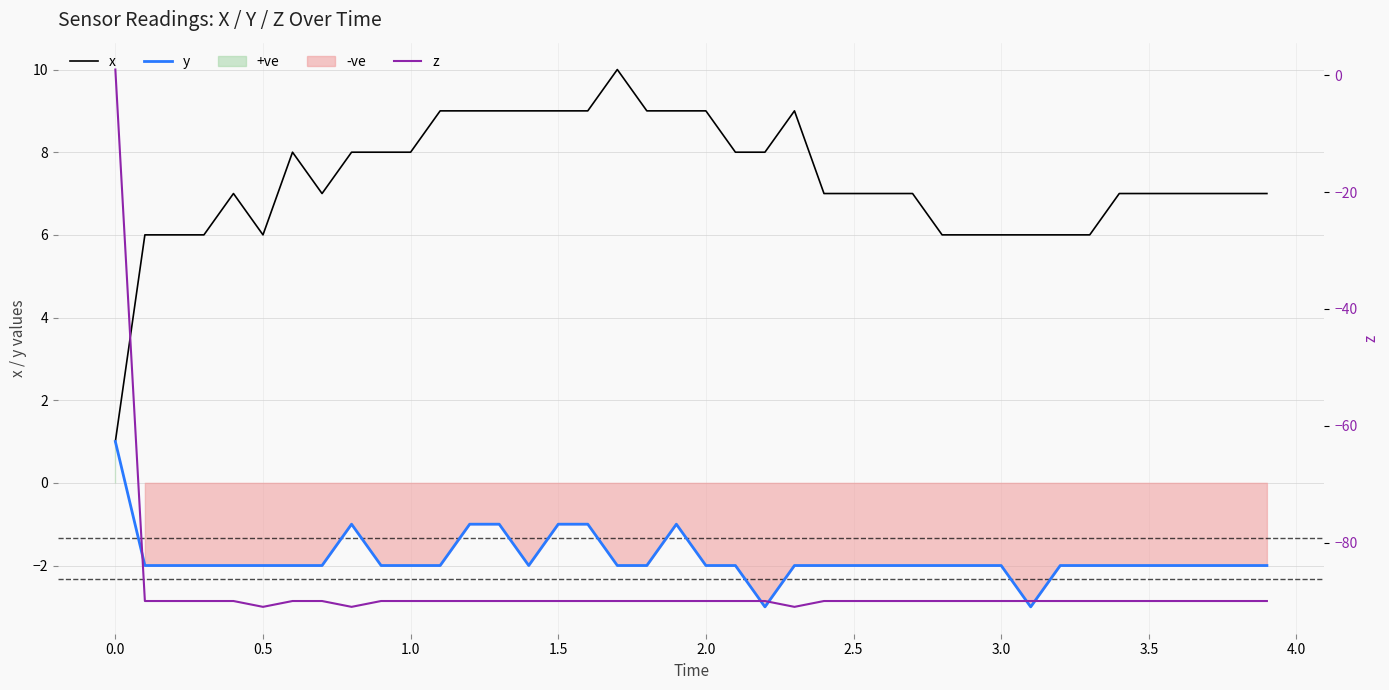

Reading left to right, transcribe all the data shown in this chart.

x: 1	6	6	6	7	6	8	7	8	8	8	9	9	9	9	9	9	10	9	9	9	8	8	9	7	7	7	7	6	6	6	6	6	6	7	7	7	7	7	7
y: 1	-2	-2	-2	-2	-2	-2	-2	-1	-2	-2	-2	-1	-1	-2	-1	-1	-2	-2	-1	-2	-2	-3	-2	-2	-2	-2	-2	-2	-2	-2	-3	-2	-2	-2	-2	-2	-2	-2	-2
z: 1	-90	-90	-90	-90	-91	-90	-90	-91	-90	-90	-90	-90	-90	-90	-90	-90	-90	-90	-90	-90	-90	-90	-91	-90	-90	-90	-90	-90	-90	-90	-90	-90	-90	-90	-90	-90	-90	-90	-90